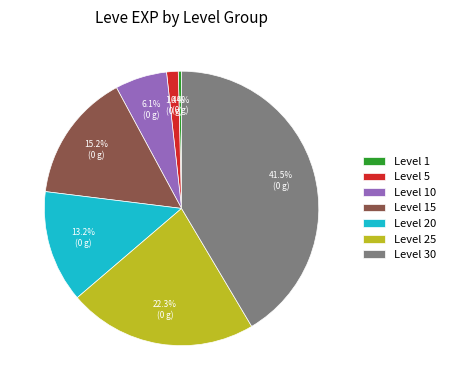

Which slice is the smallest?

Level 1